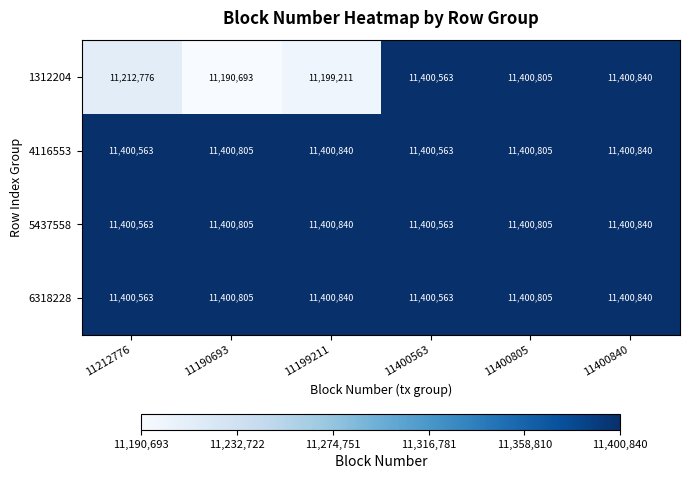

Reading left to right, transcribe all the data shown in this chart.

1312204: 11212776	11190693	11199211	11400563	11400805	11400840
4116553: 11400563	11400805	11400840	11400563	11400805	11400840
5437558: 11400563	11400805	11400840	11400563	11400805	11400840
6318228: 11400563	11400805	11400840	11400563	11400805	11400840